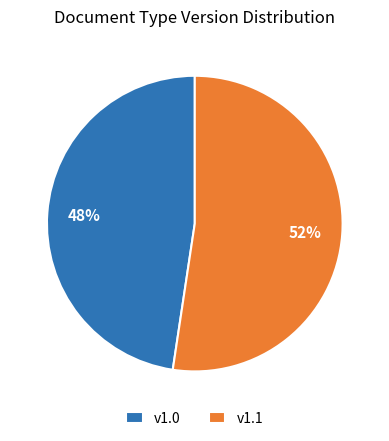

To the nearest percent, what portion does v1.1 represent?

52%